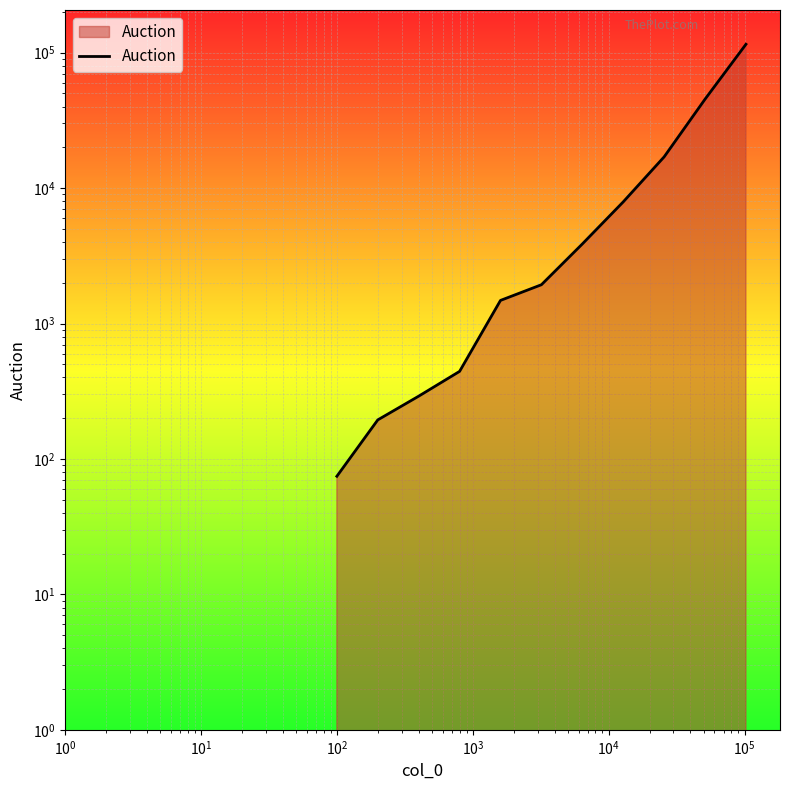

The value at $\mathdefault{10^{-1}}$ is 31.5. True or false?

False